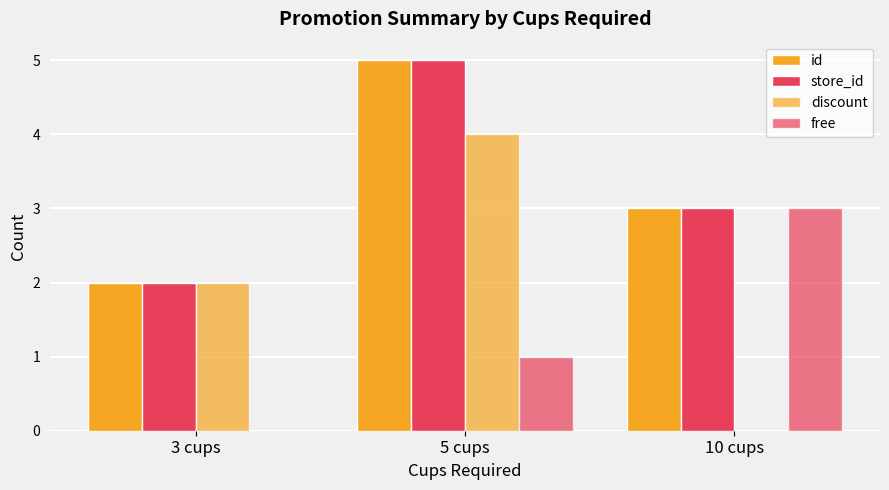

Are the bars grouped side by side (vs. stacked)?

Yes